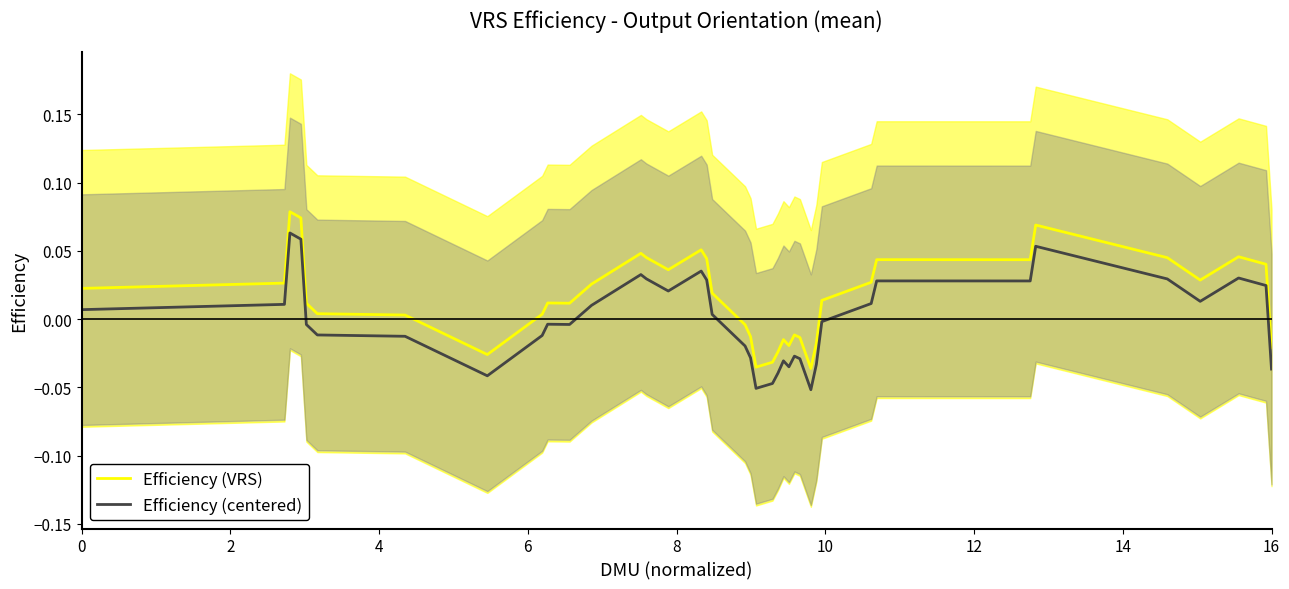

True or false: Efficiency (centered) and Efficiency (VRS) cross at least once.

False